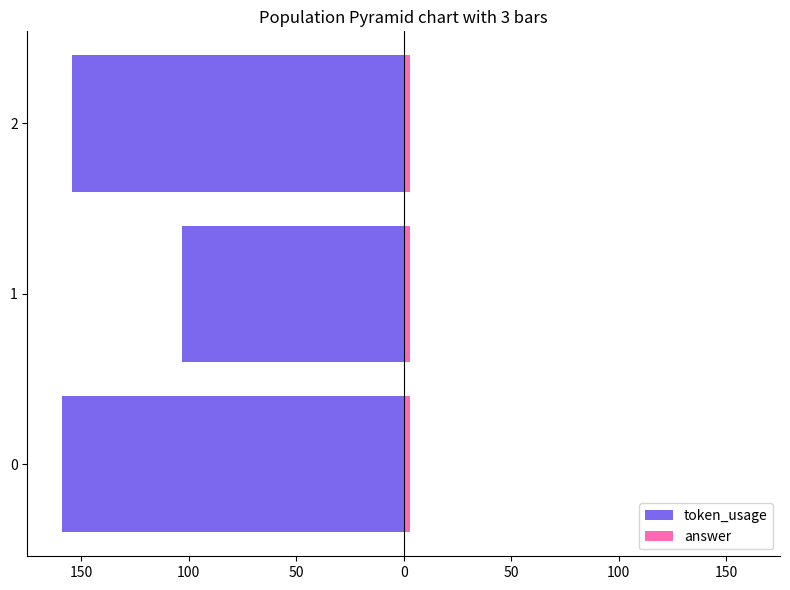

Does the chart contain stacked bars?

No